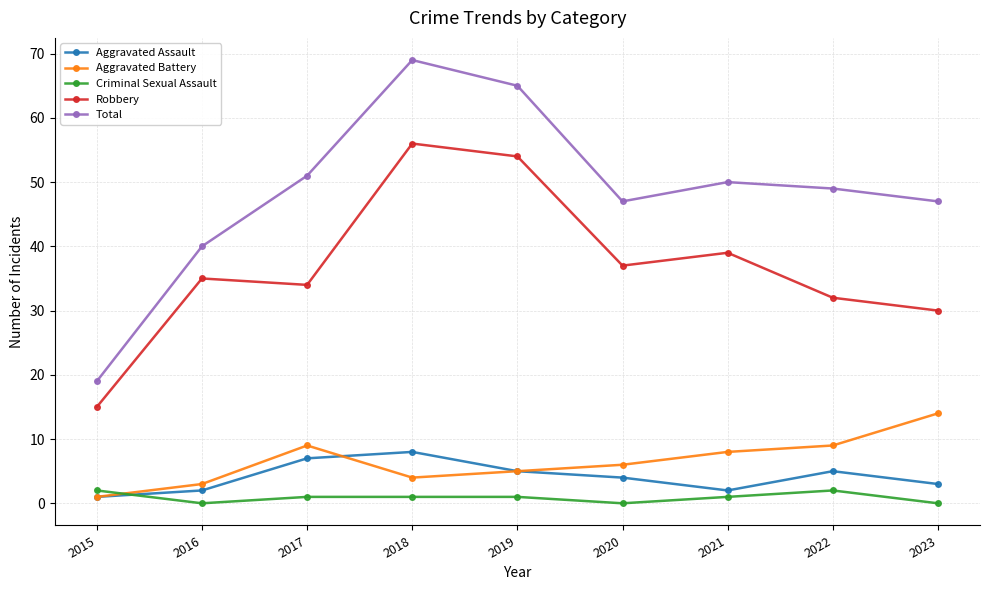

True or false: Aggravated Battery and Robbery cross at least once.

False